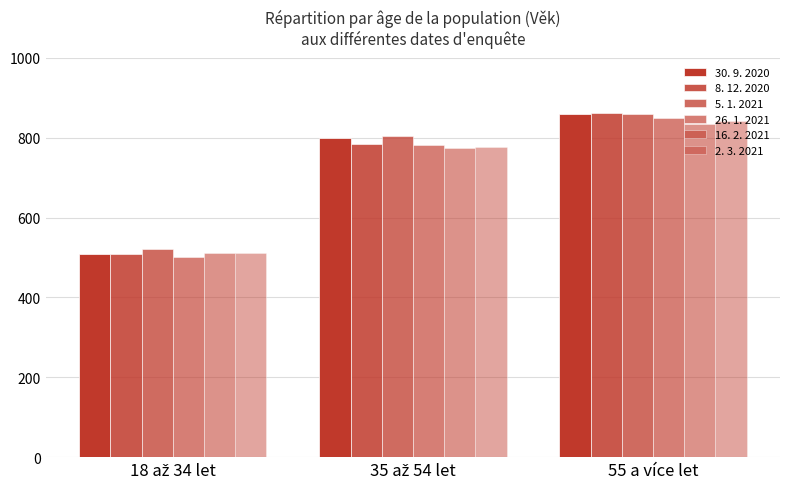

Reading left to right, list all the values displayed in this chart.

30. 9. 2020: 18 až 34 let=509	35 až 54 let=799	55 a více let=859
8. 12. 2020: 18 až 34 let=508	35 až 54 let=784	55 a více let=863
5. 1. 2021: 18 až 34 let=522	35 až 54 let=804	55 a více let=860
26. 1. 2021: 18 až 34 let=501	35 až 54 let=781	55 a více let=849
16. 2. 2021: 18 až 34 let=511	35 až 54 let=774	55 a více let=835
2. 3. 2021: 18 až 34 let=512	35 až 54 let=776	55 a více let=842